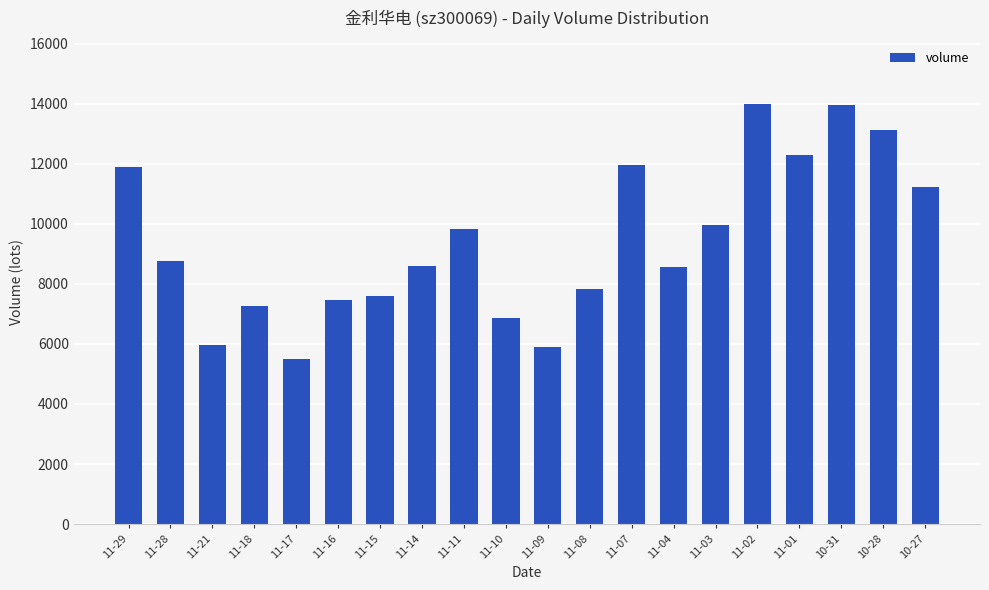

Count the number of data series in this chart.

1